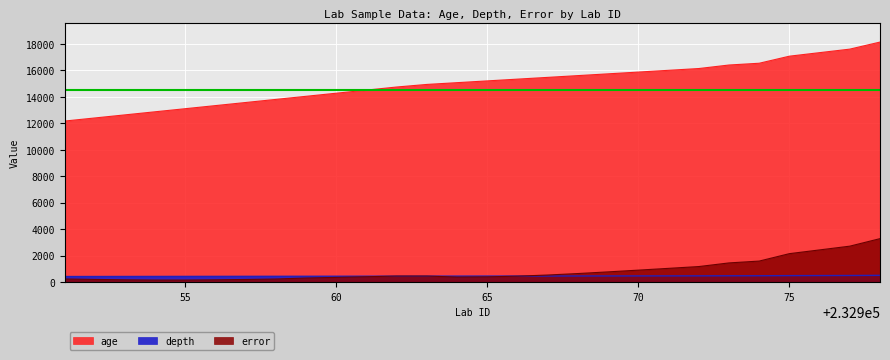

True or false: age and error intersect in this chart.

False